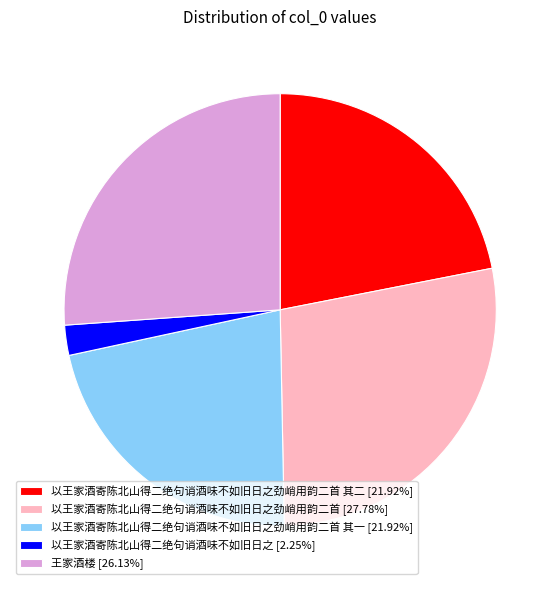

Does any single category account for the majority?

No